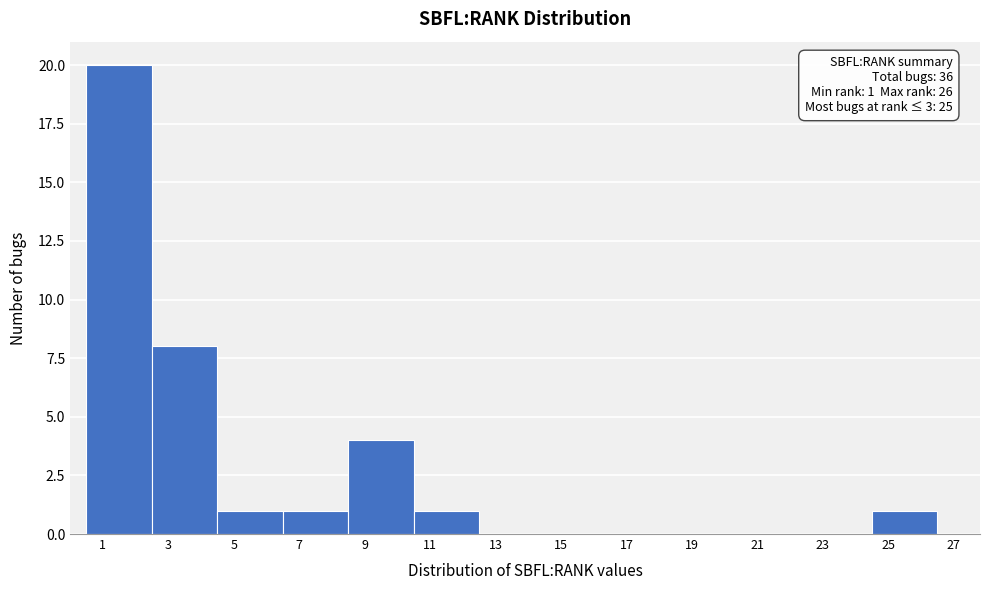

Which range on the x-axis has the tallest bar?

0.5 to 2.5